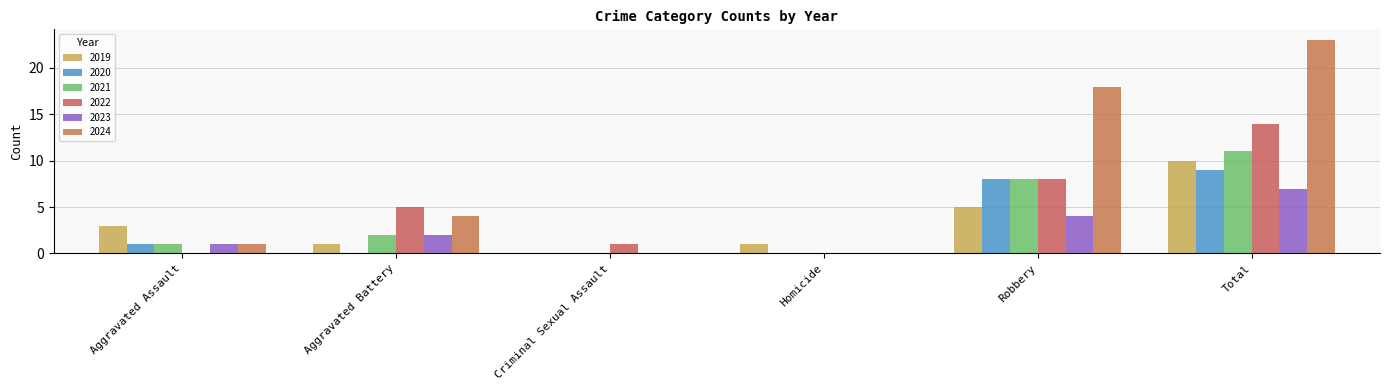

What value does the 2021 series have at Total, to the nearest 10?

10